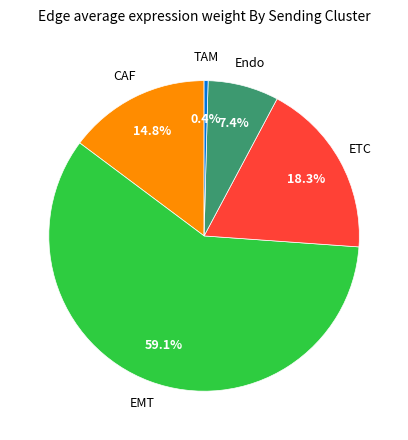

Which has a higher value, TAM or CAF?

CAF